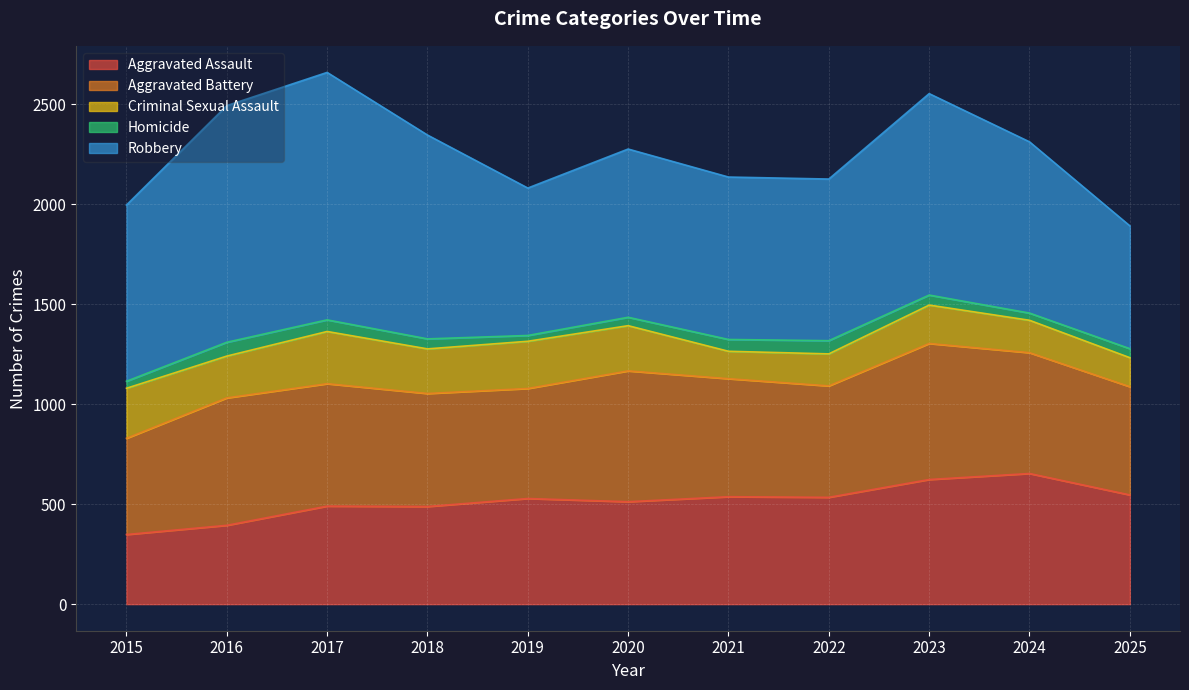

Which series has the largest total across all categories?

Robbery